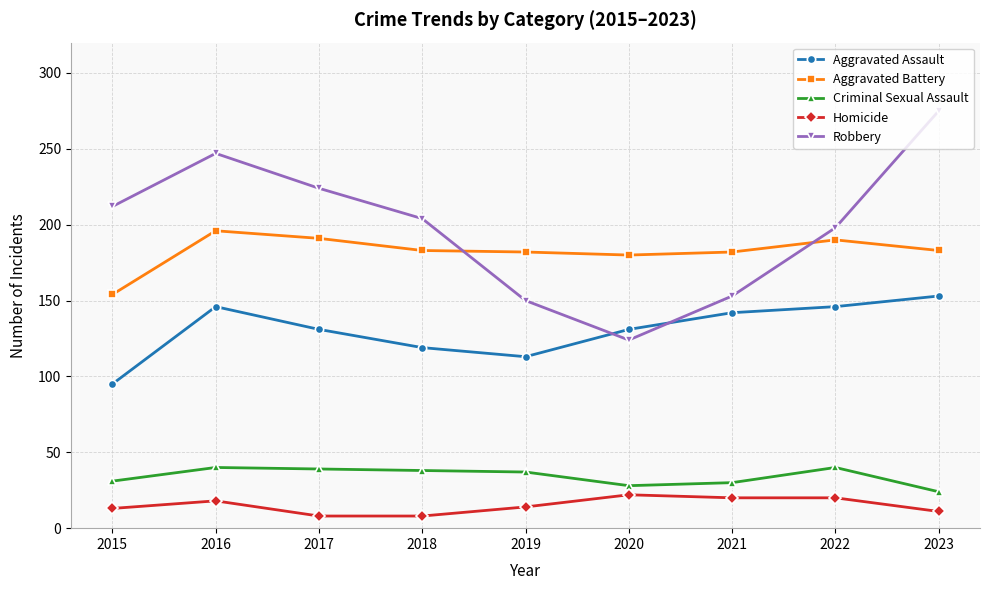

What is the value of the Homicide point at the 2nd from the left?

18